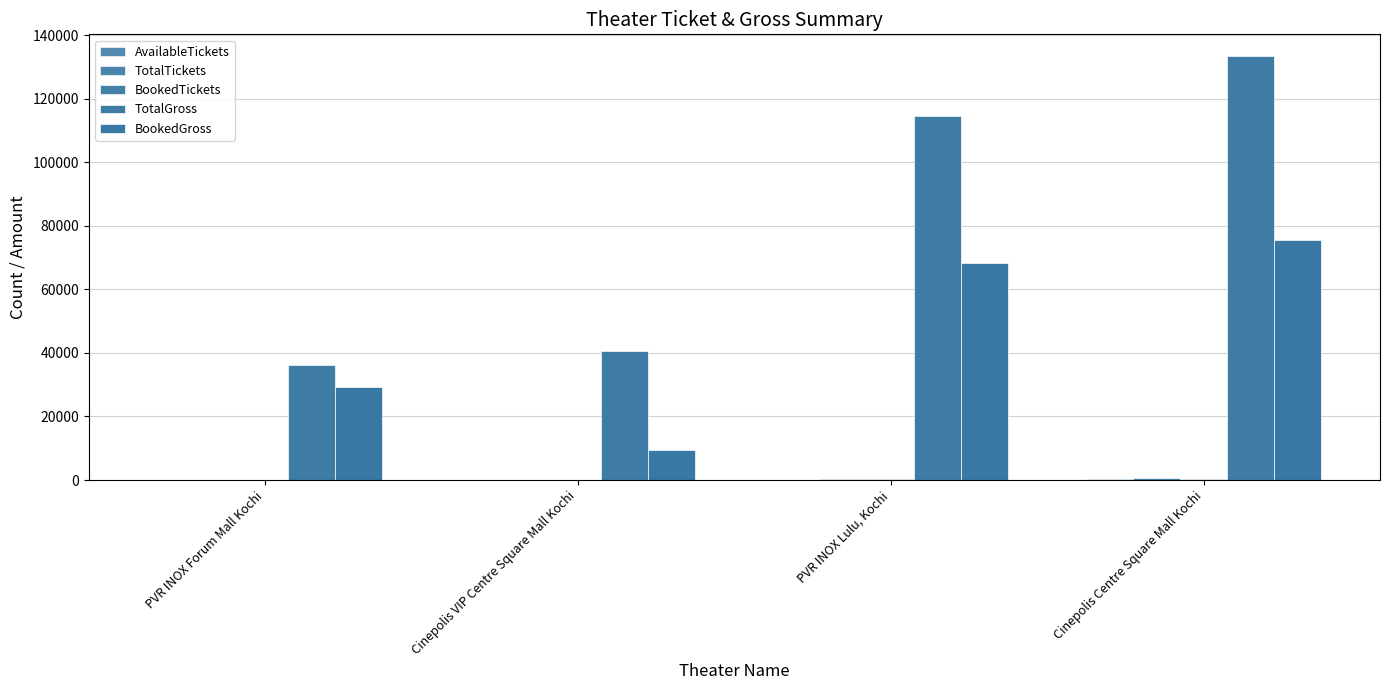

True or false: AvailableTickets has a value of 147 at PVR INOX Lulu, Kochi.

True